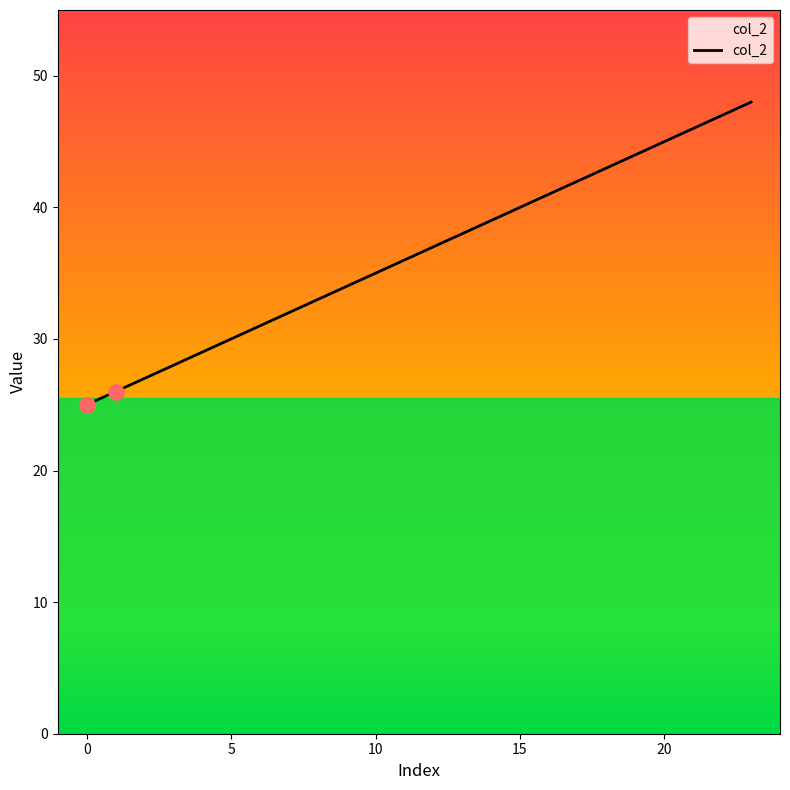

What is the smallest value displayed?

25